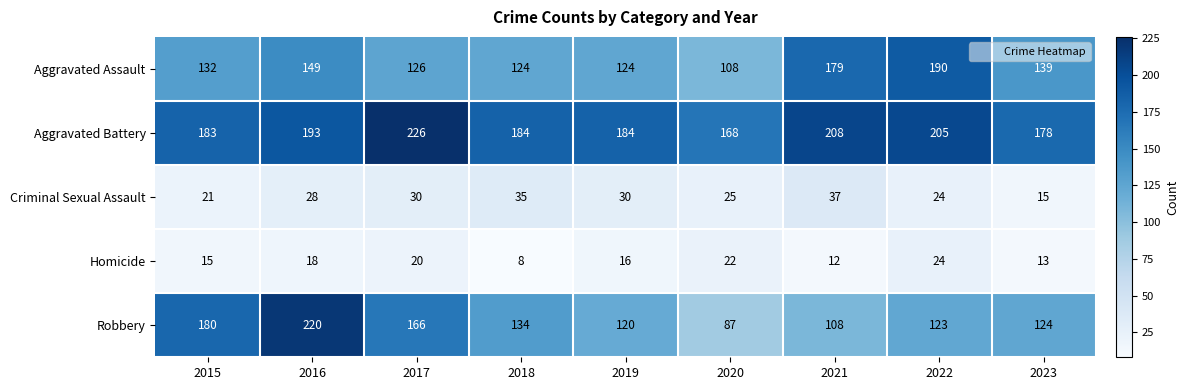

How many data points in Aggravated Assault are less than 132?

4